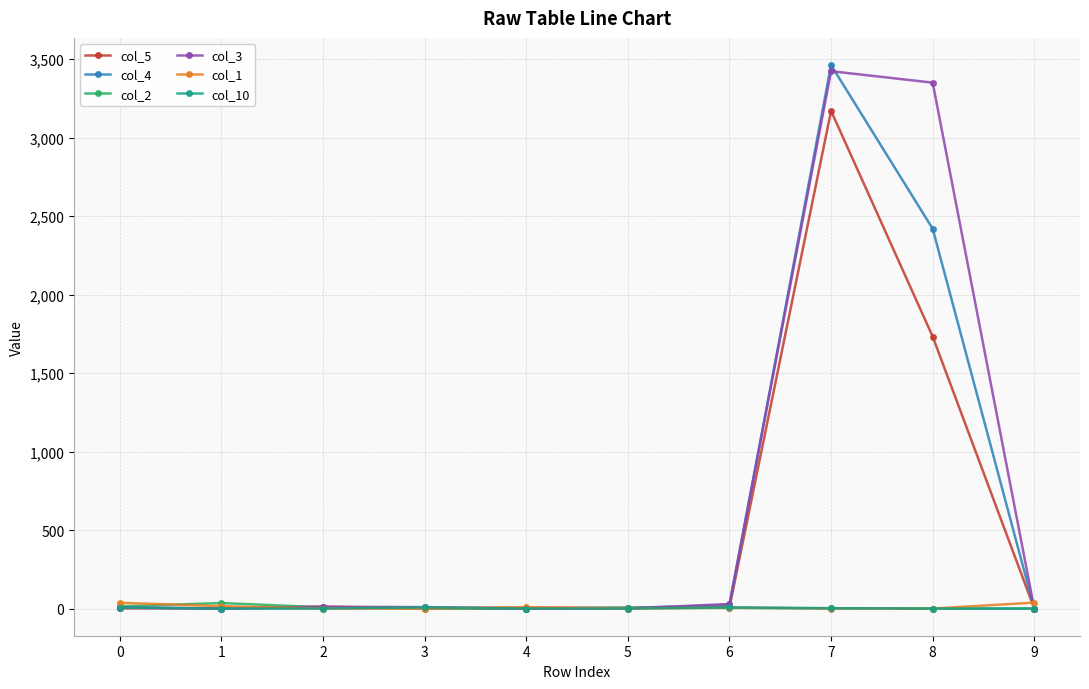

True or false: col_4 has a value of 8 at 0.

True